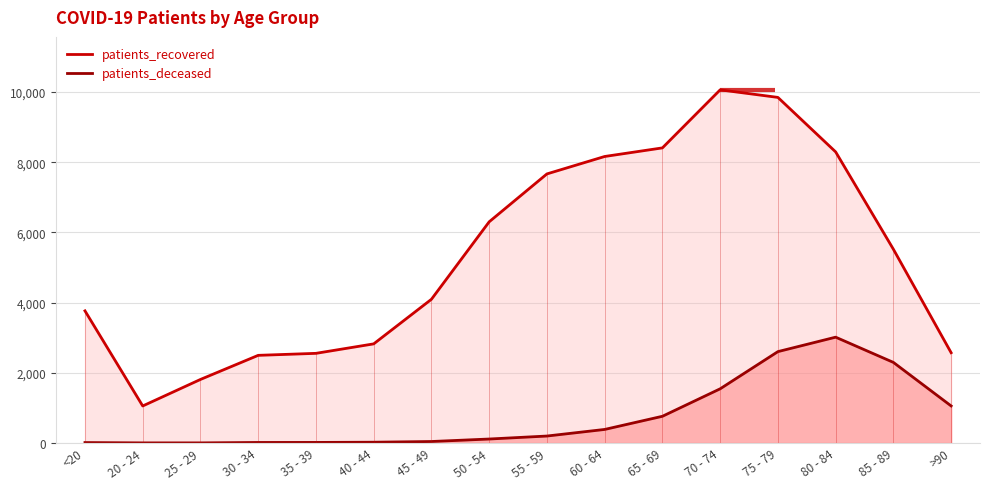

Is the value of patients_recovered at 25 - 29 greater than the value of patients_deceased at <20?

Yes